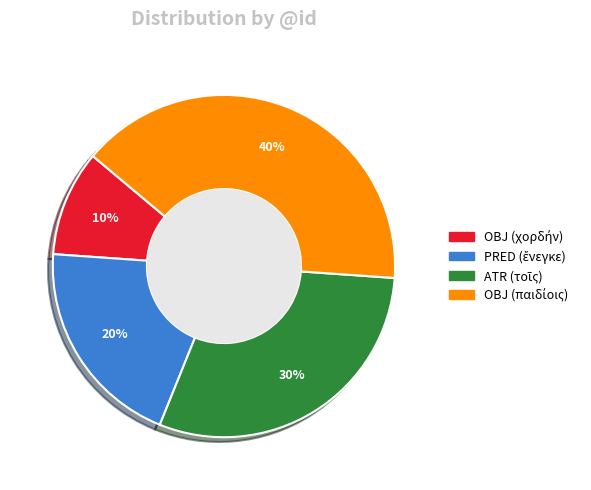

Does any single category account for the majority?

No